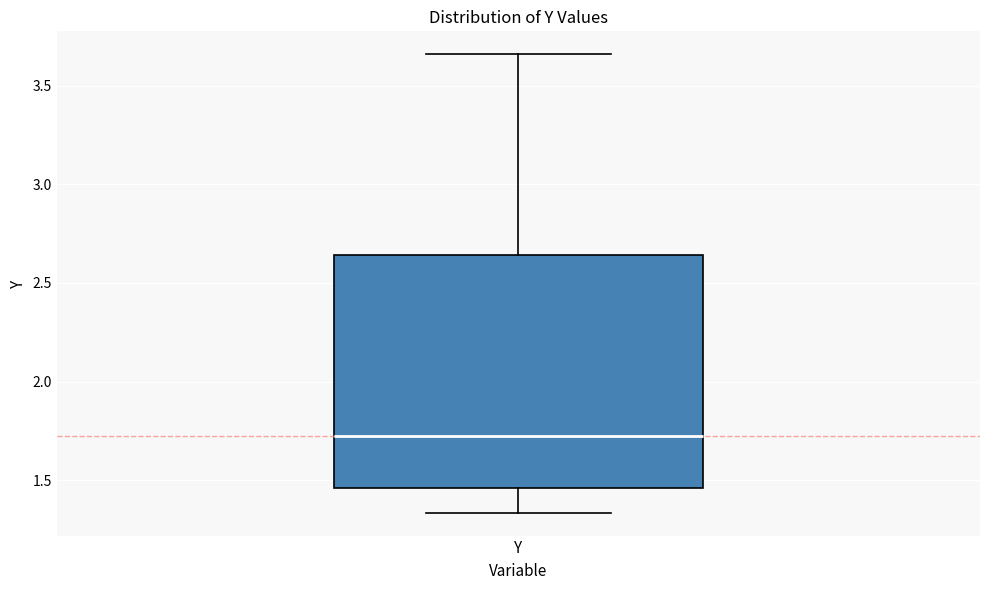

Transcribe this box plot: give where the median line is, the range the box spans, and where the two whiskers end, as read against the y-axis. The values are not printed on the chart, so give them approximately, as read against the axis.

median 1.70, box 1.45 to 2.65, whiskers 1.35 to 3.65